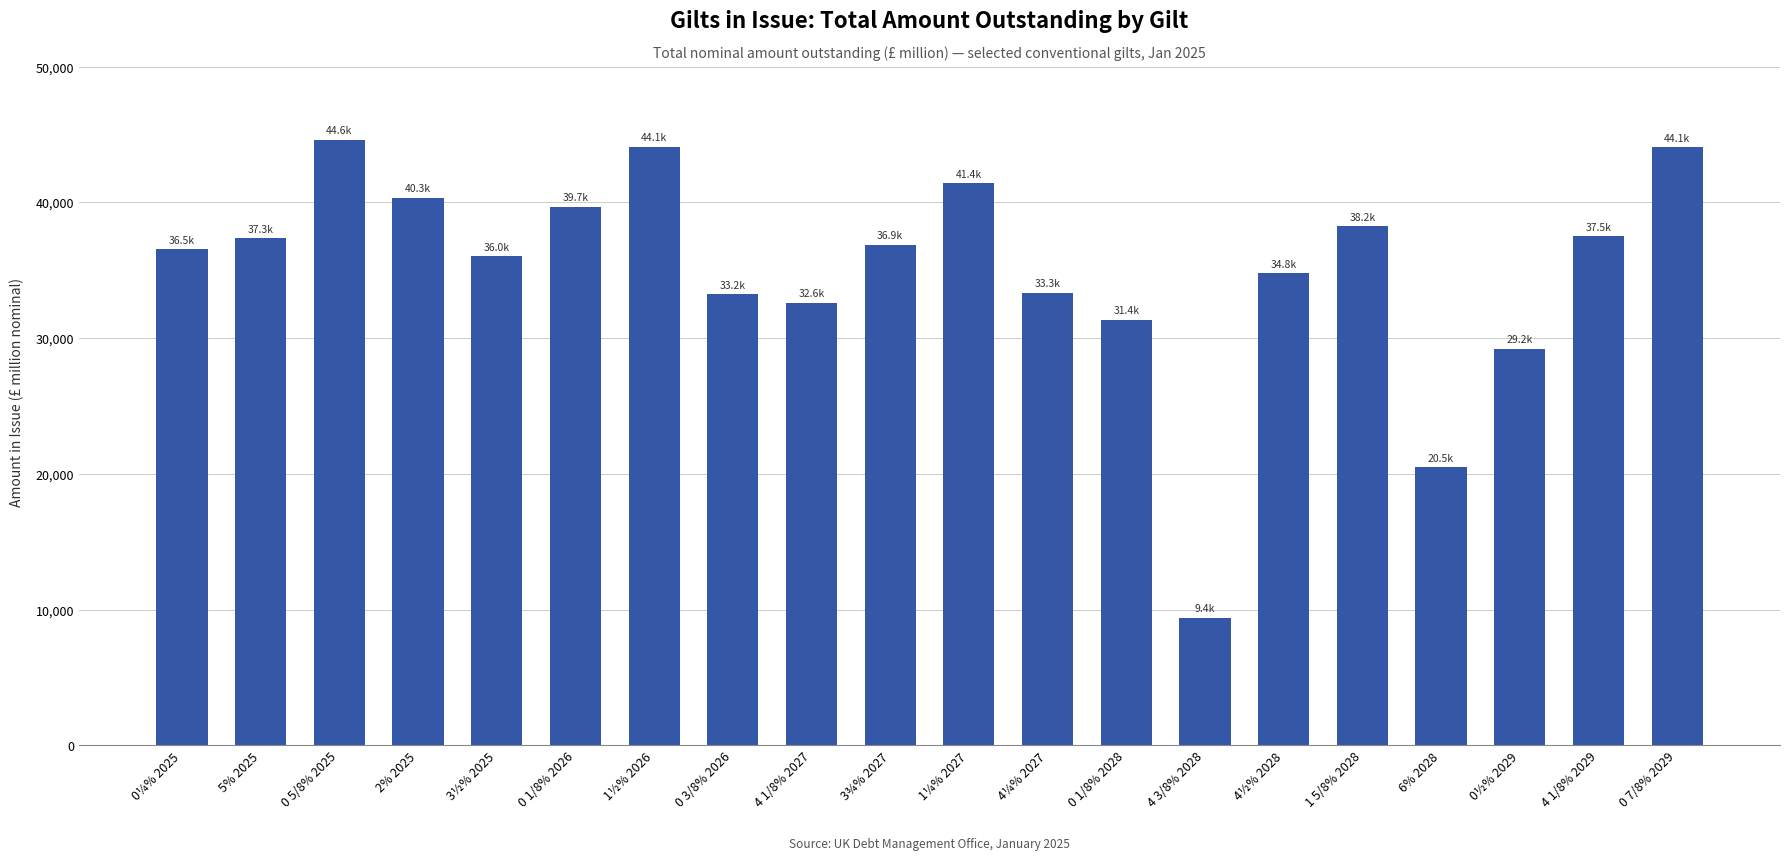

At which category does the chart reach its peak across all series?

0 5/8% 2025